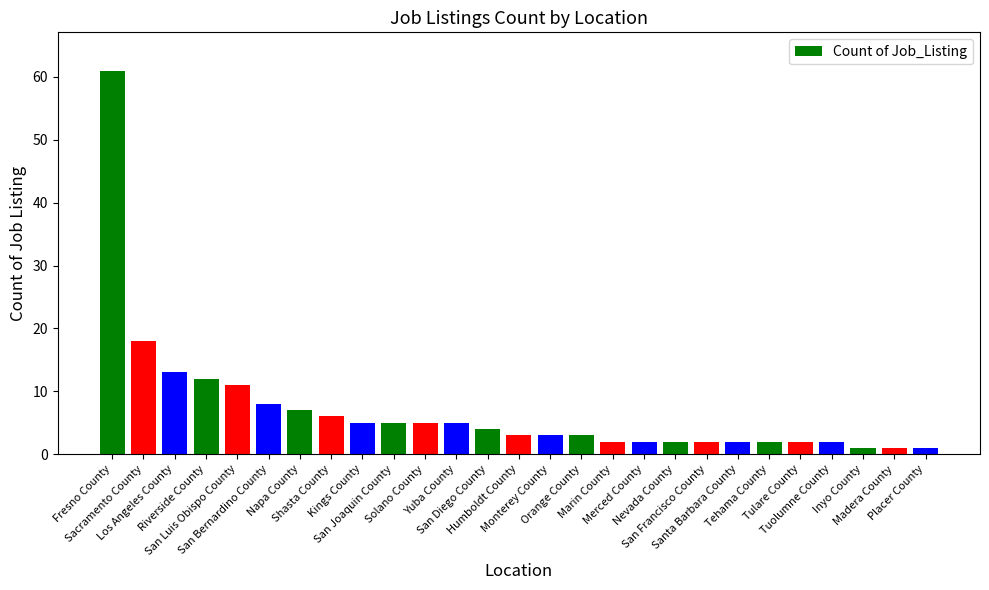

What is the difference between the maximum and minimum values?

60